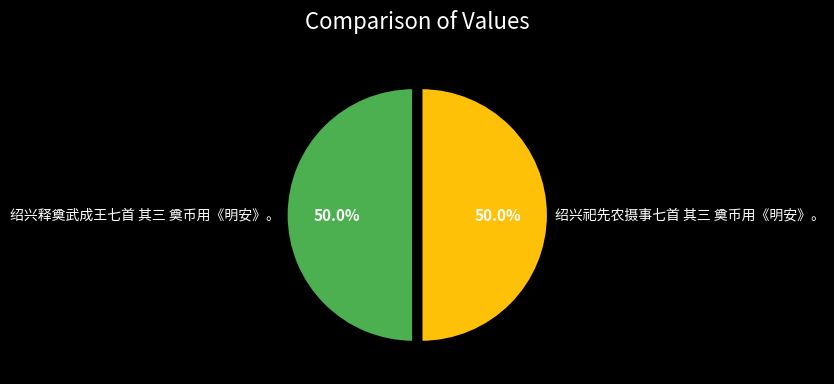

What portion of the pie excludes 绍兴祀先农摄事七首 其三 奠币用《明安》。?

50.0%